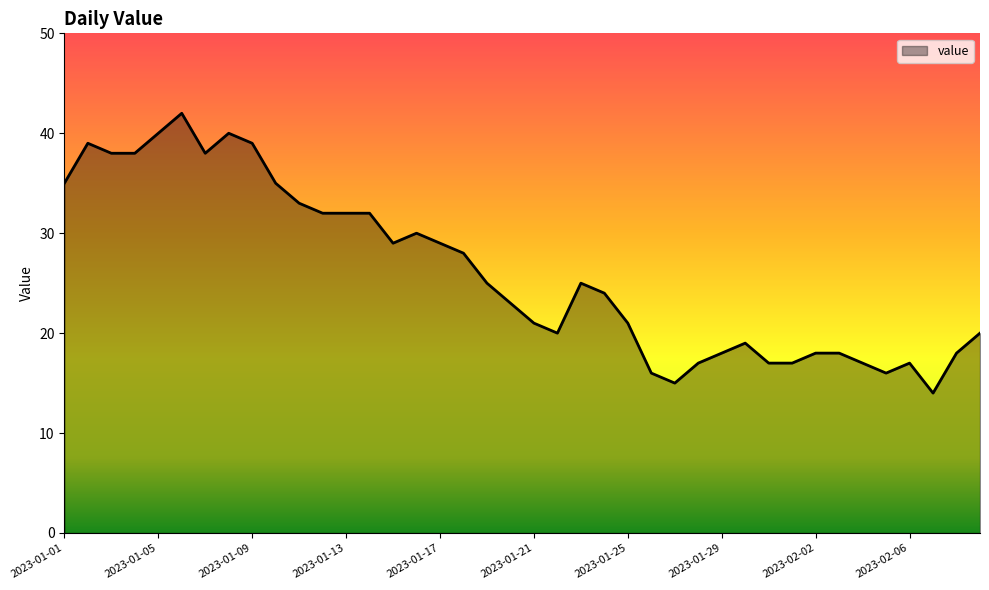

What is the minimum value shown in the chart?

14